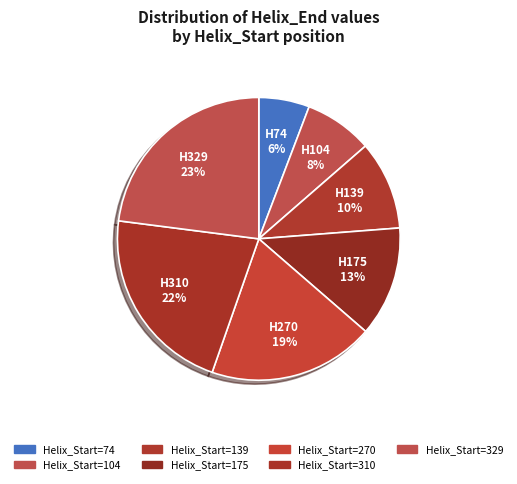

What is the largest slice in the pie chart?

Helix_Start=329